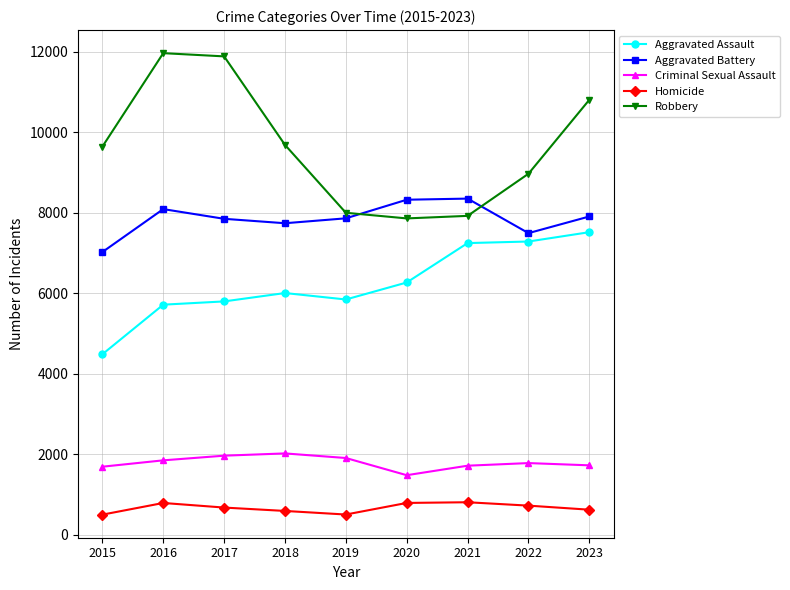

What is the value of the Criminal Sexual Assault point at the 1st from the left?

1687